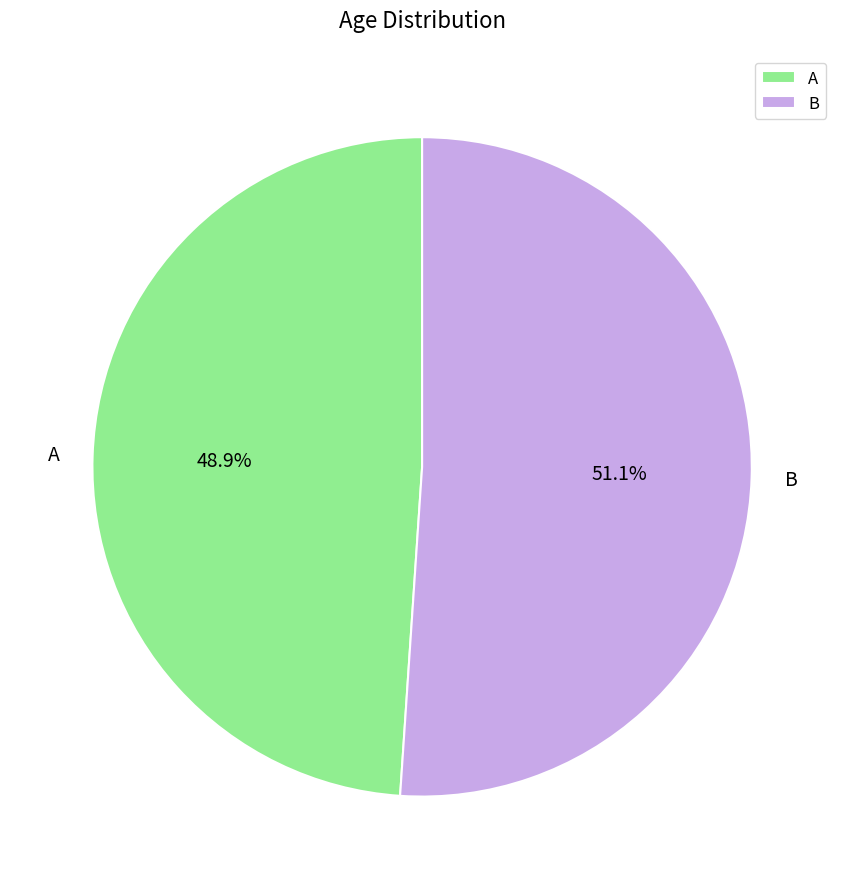

Is there any slice that represents more than half of the pie?

Yes